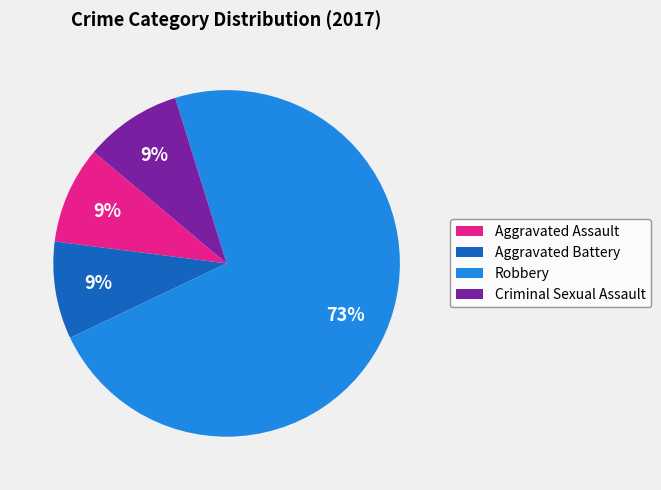

Combined, do Robbery and Aggravated Assault account for over 50%?

Yes